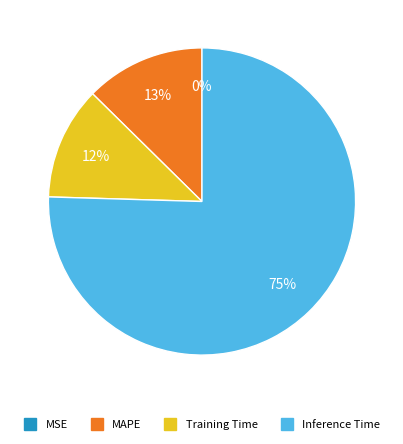

To the nearest percent, what is the average slice percentage?

25%